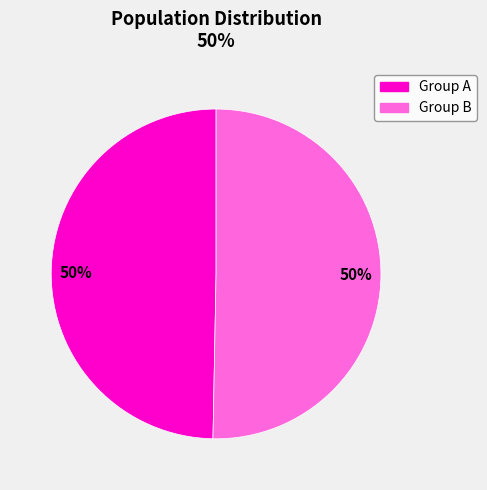

To the nearest percent, what is the average slice percentage?

50%